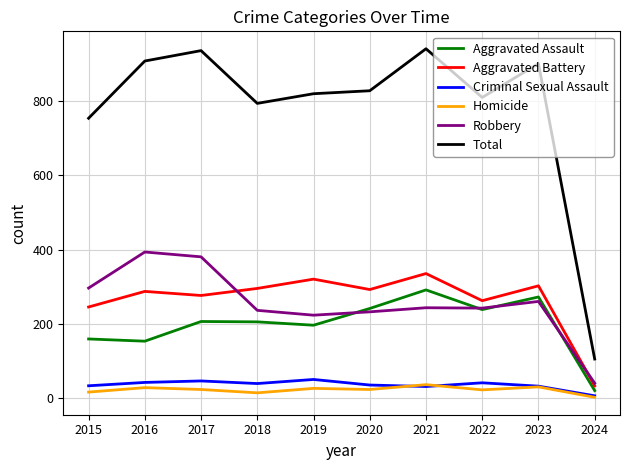

What is the spread (max minus min) of values at 2016?

879